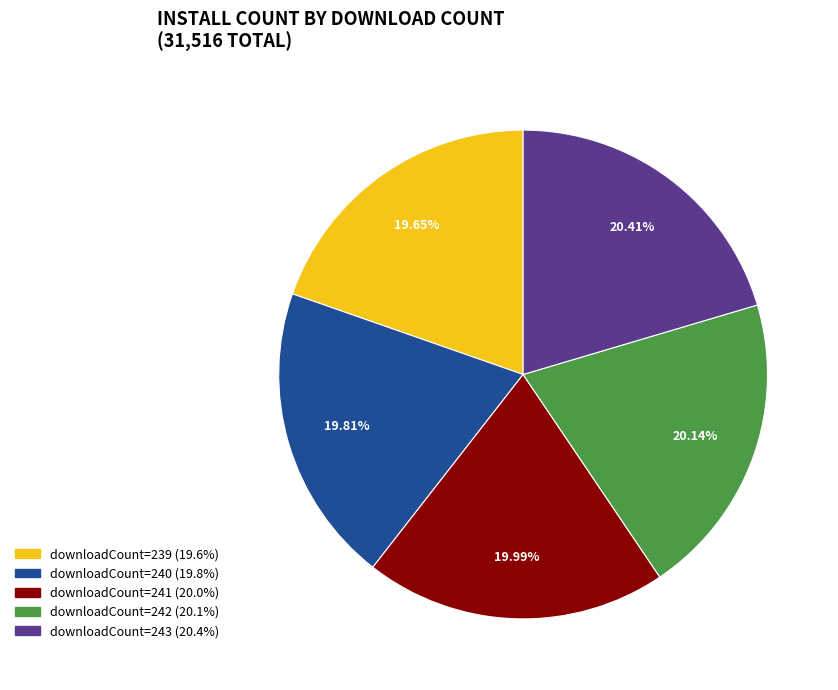

Does any single category account for the majority?

No